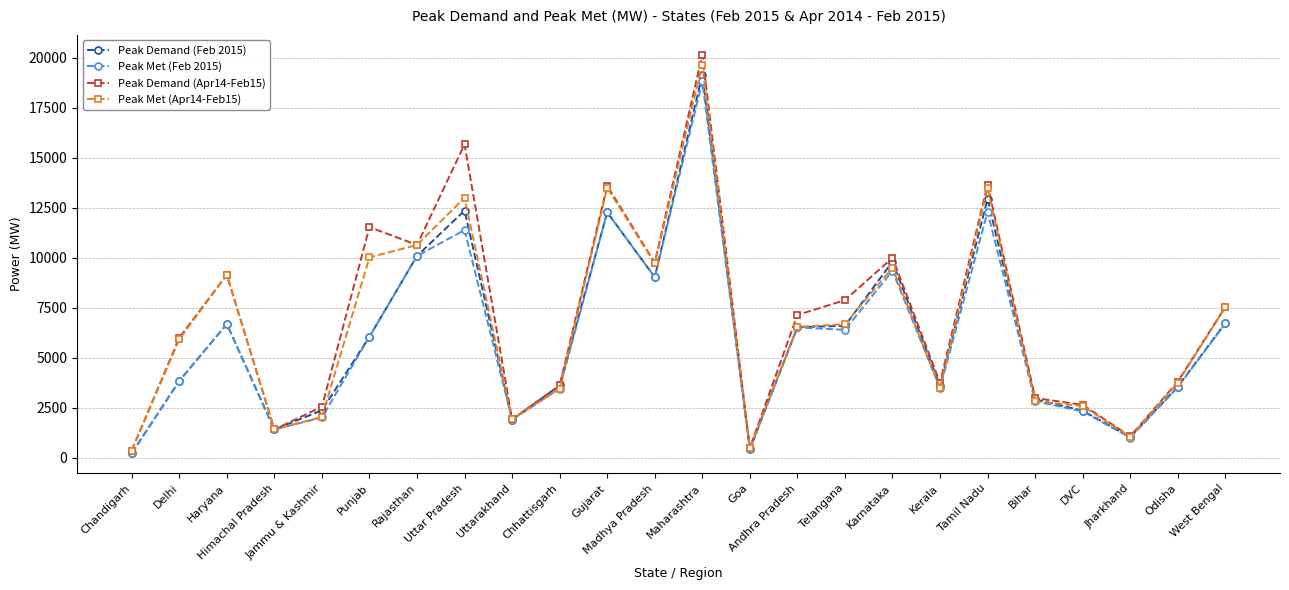

In Peak Met (Feb 2015), how many points are lower than both neighbors (excluding endpoints)?

7